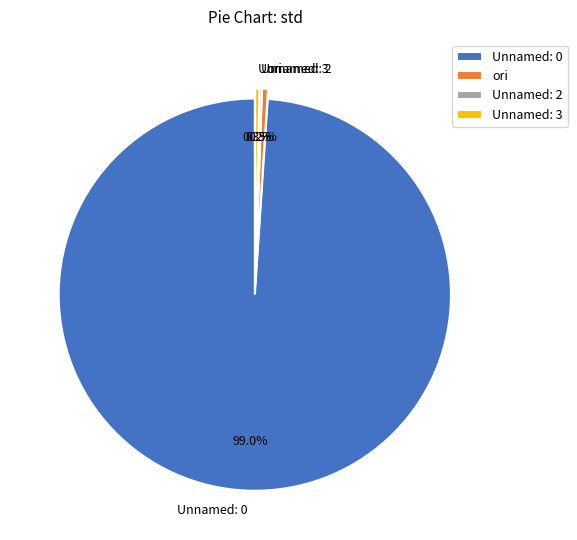

What portion of the pie excludes Unnamed: 0?

1.0%